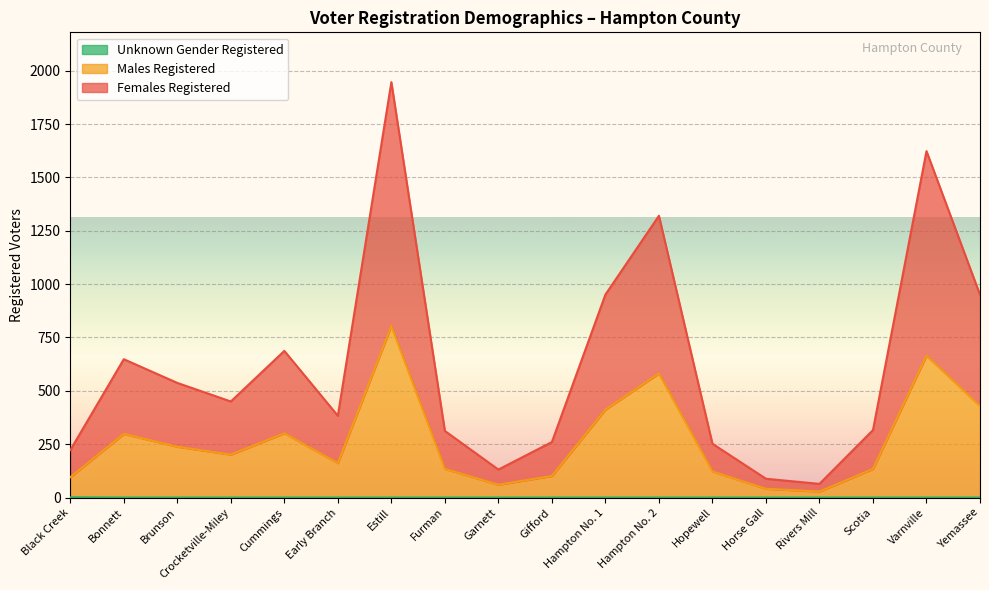

List the labels in order of Unknown Gender Registered value, smallest first.

Bonnett, Brunson, Crocketville-Miley, Cummings, Early Branch, Estill, Furman, Garnett, Gifford, Hampton No. 1, Hampton No. 2, Hopewell, Horse Gall, Rivers Mill, Scotia, Varnville, Yemassee, Black Creek